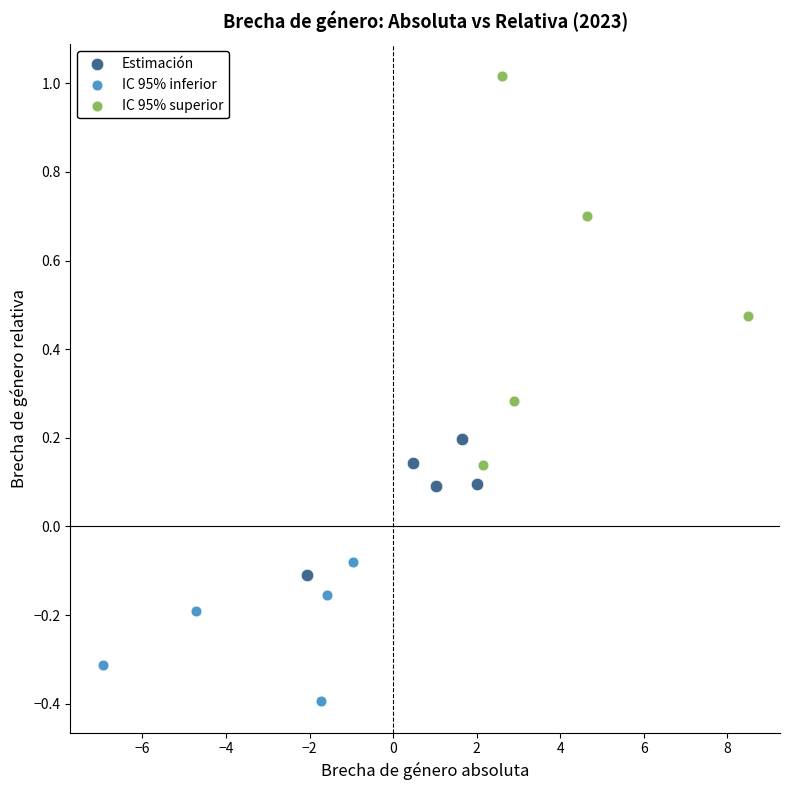

What are all the series names shown in the legend?

Estimación, IC 95% inferior, IC 95% superior